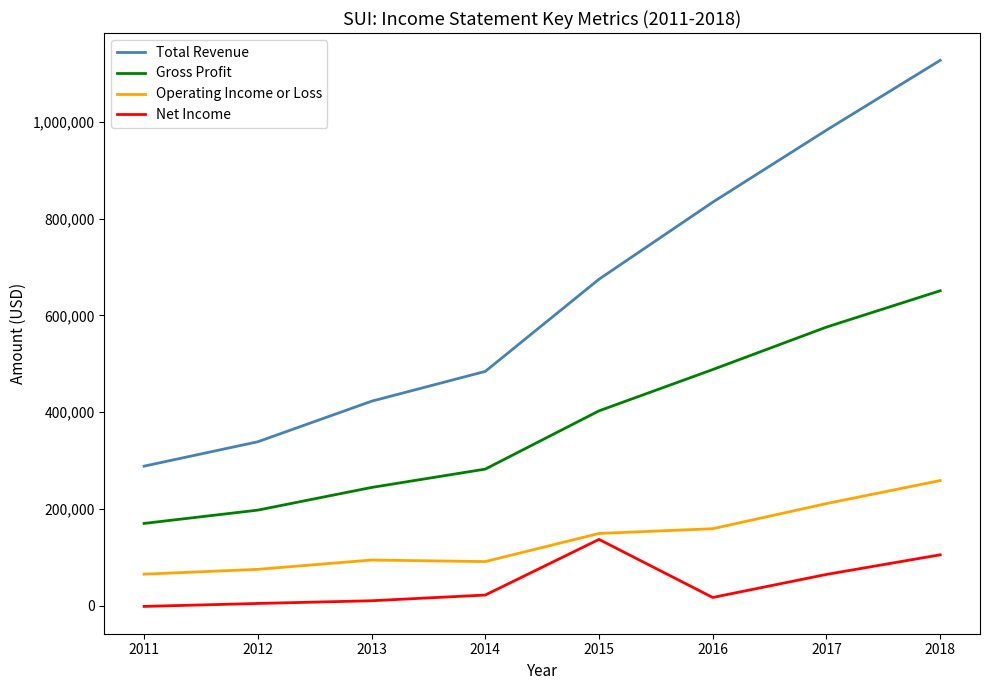

What are all the series names shown in the legend?

Total Revenue, Gross Profit, Operating Income or Loss, Net Income